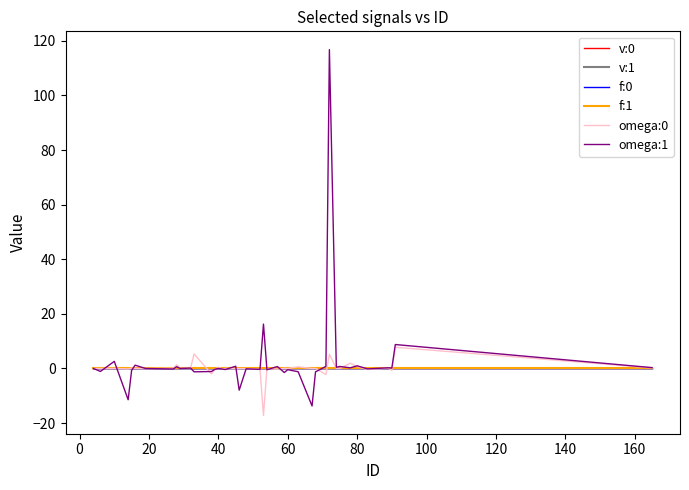

What is the minimum value shown in the chart?

-17.2